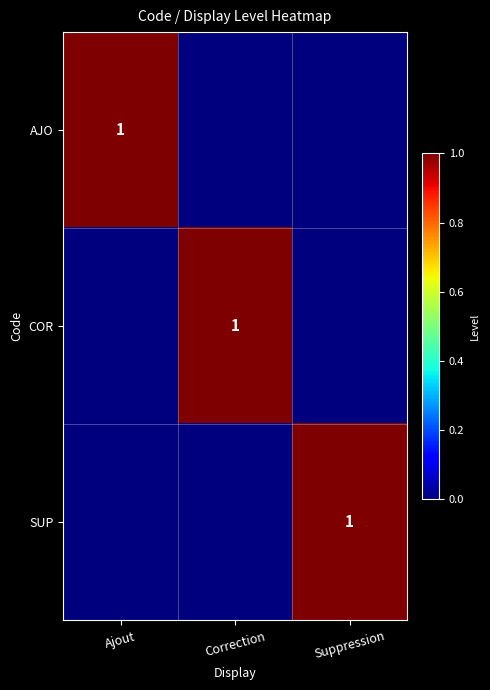

The value of AJO at Ajout is 1. True or false?

True